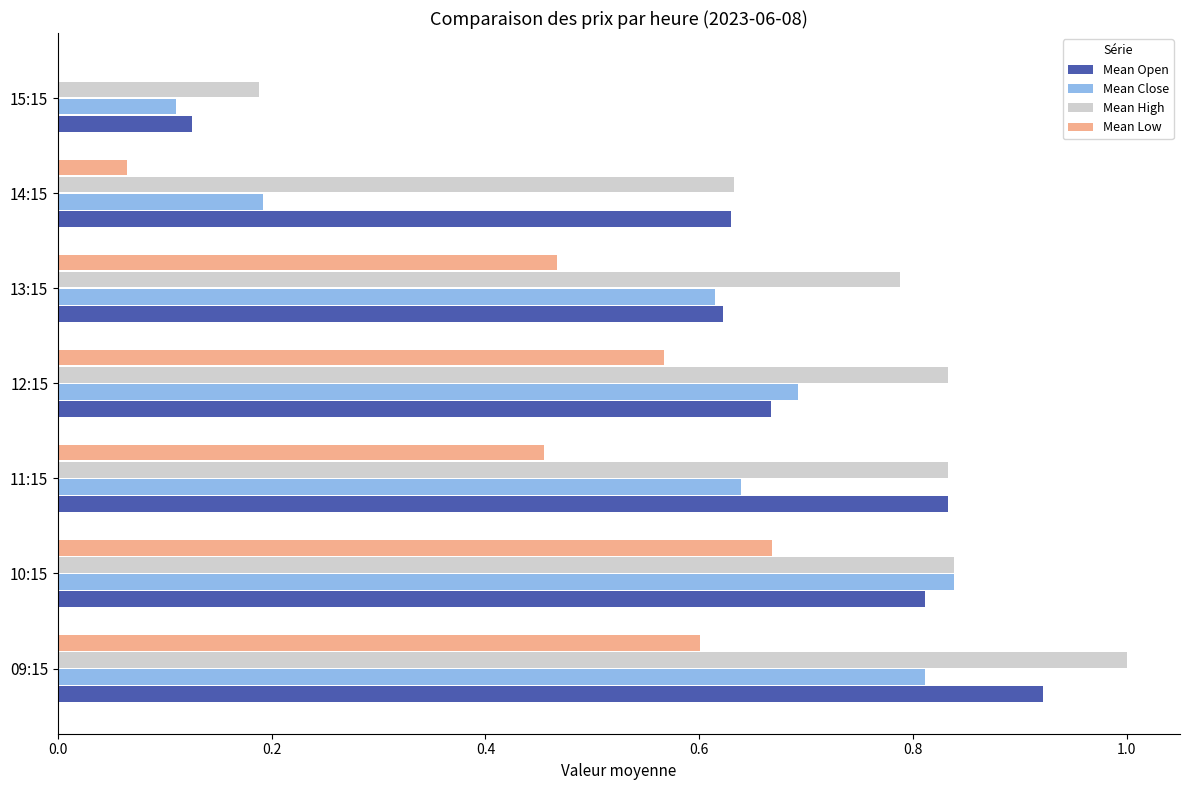

Which series changed the most between 11:15 and 15:15?

Mean Open